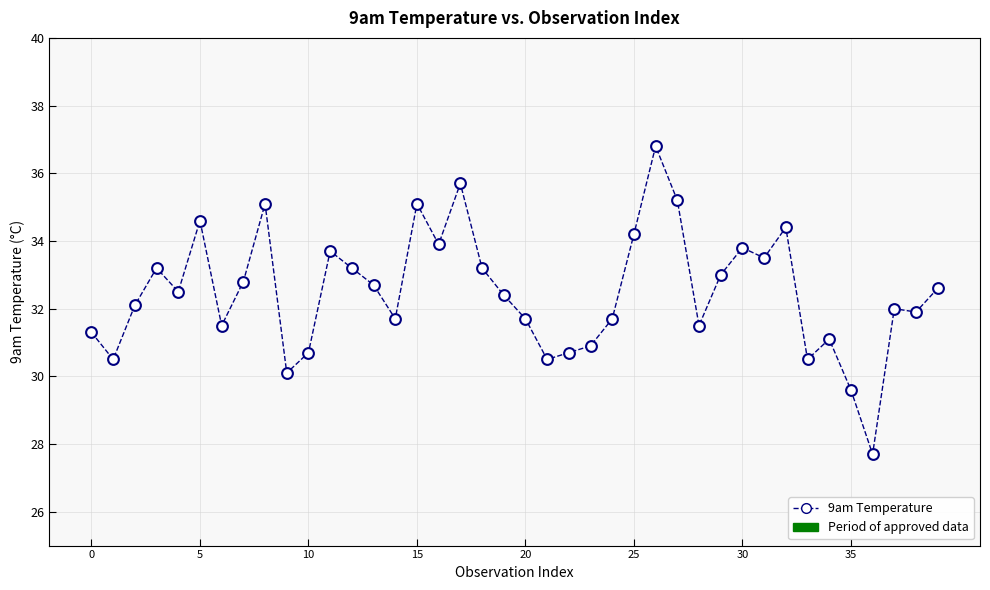

What is the range of Y values (max minus min)?

9.1